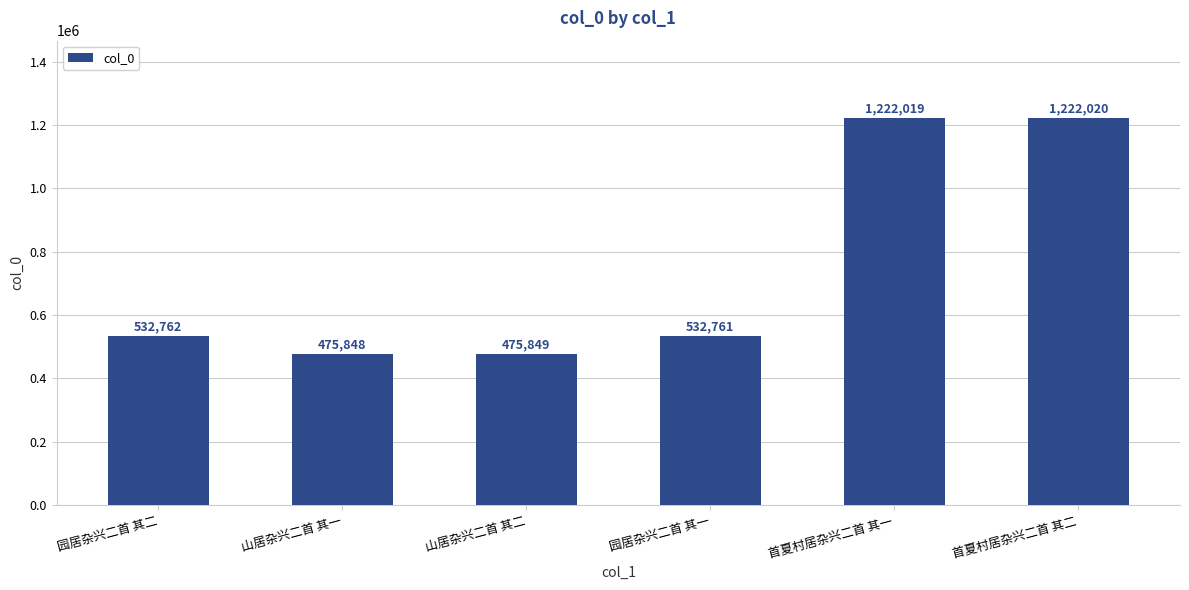

Is it true that the value at 园居杂兴二首 其一 is 952541?

False